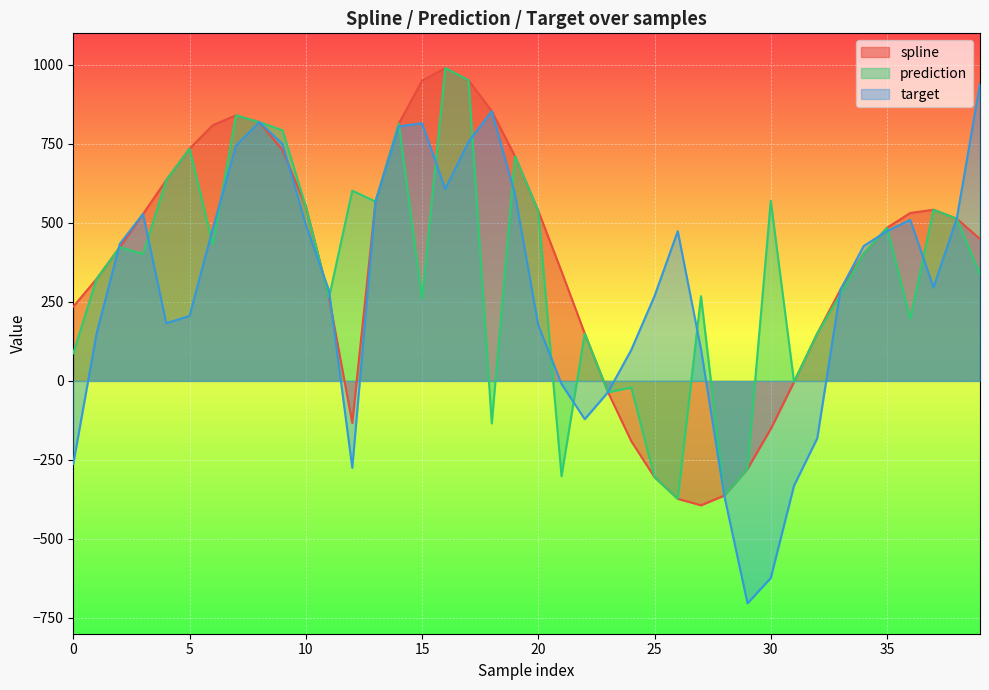

Where does the prediction series first go above 402?

2